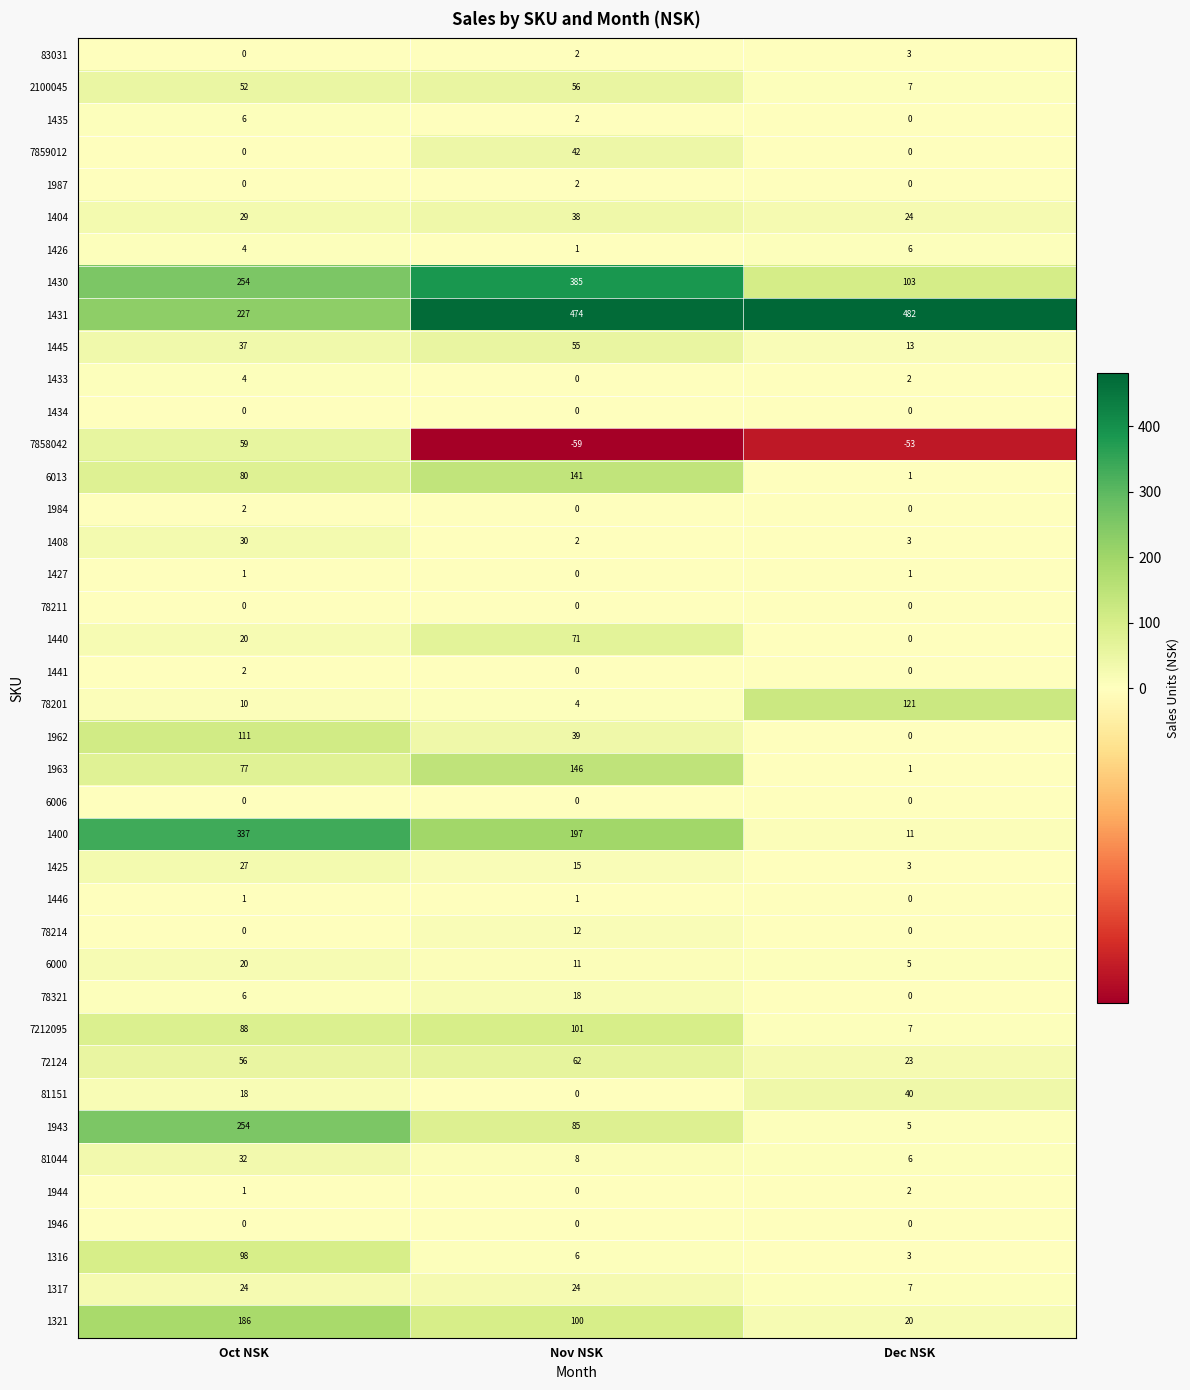

What is the greatest value displayed?

482